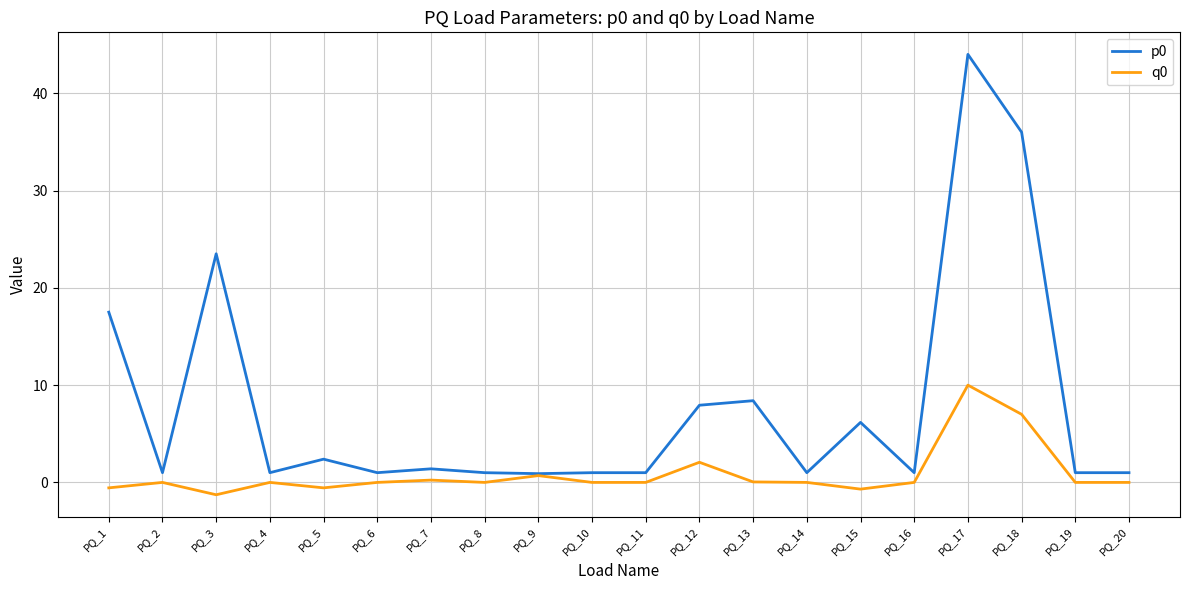

Is it true that p0 equals 1.0 at PQ_19?

True